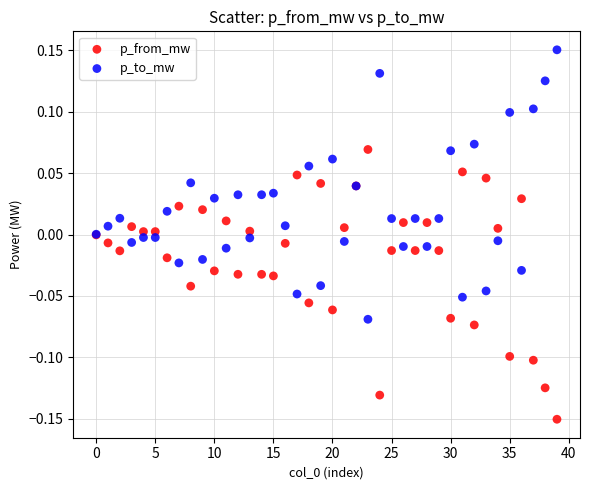

Which series reaches the maximum Y coordinate?

p_to_mw